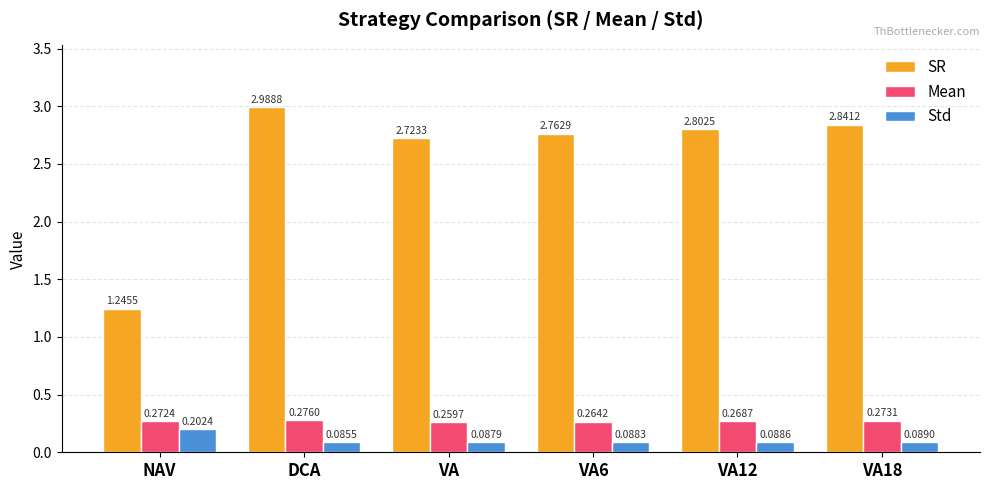

List the labels in order of SR value, smallest first.

NAV, VA, VA6, VA12, VA18, DCA